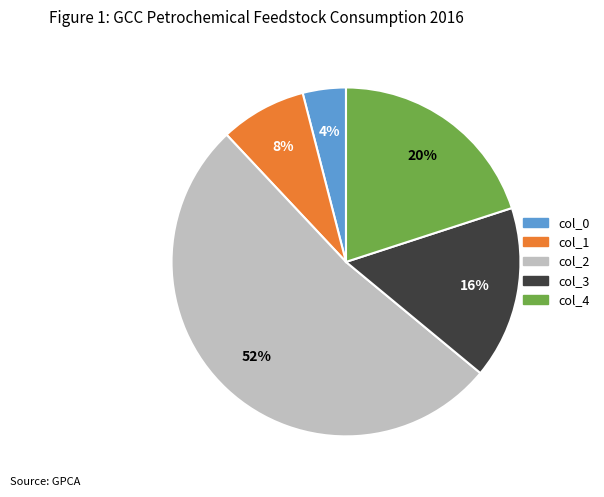

How many slices are in this pie chart?

5